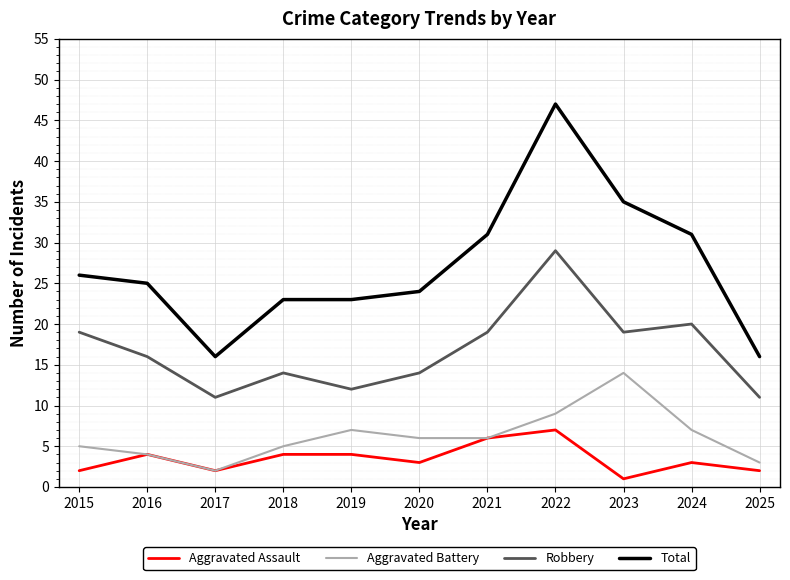

Which category has the highest value in the Aggravated Assault series?

2022